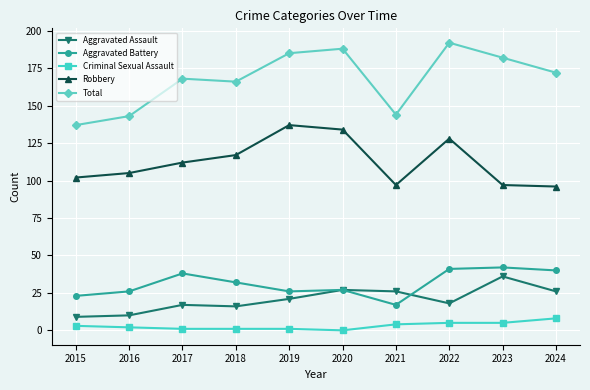

Is the value of Aggravated Assault at 2018 greater than the value of Total at 2019?

No